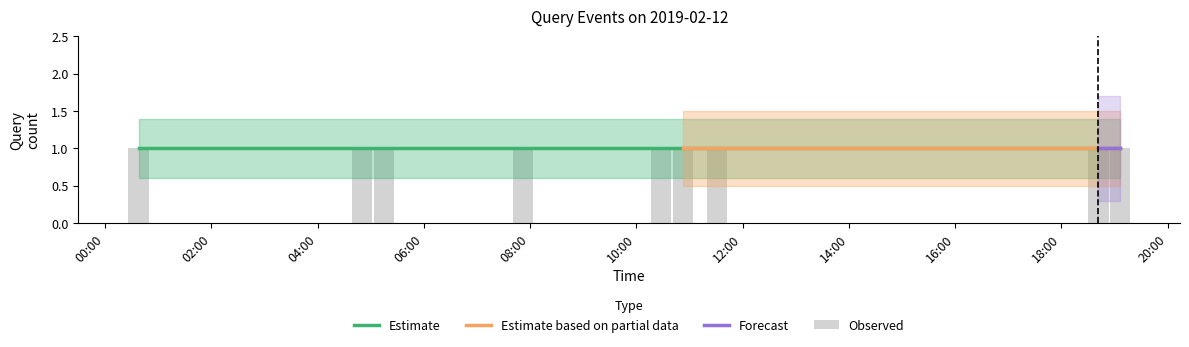

How many bars are there in each group?

4